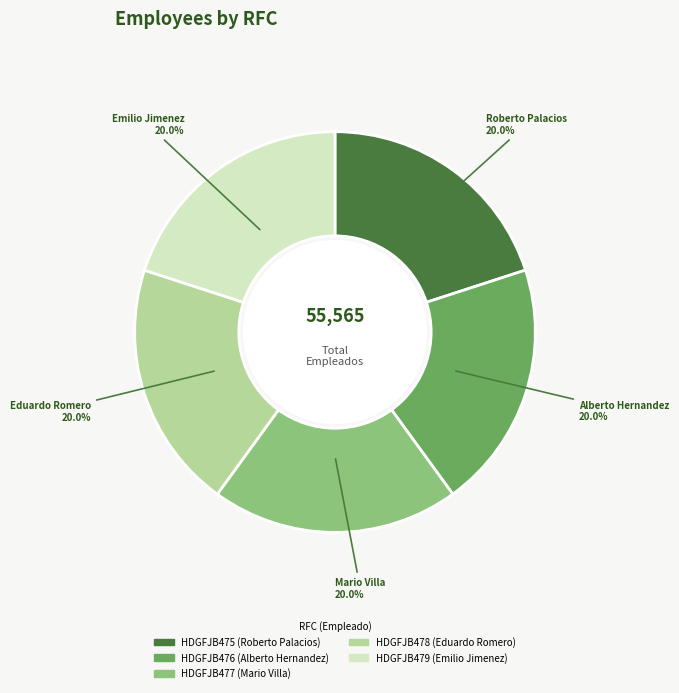

What percentage is NOT represented by HDGFJB477?

80.0%